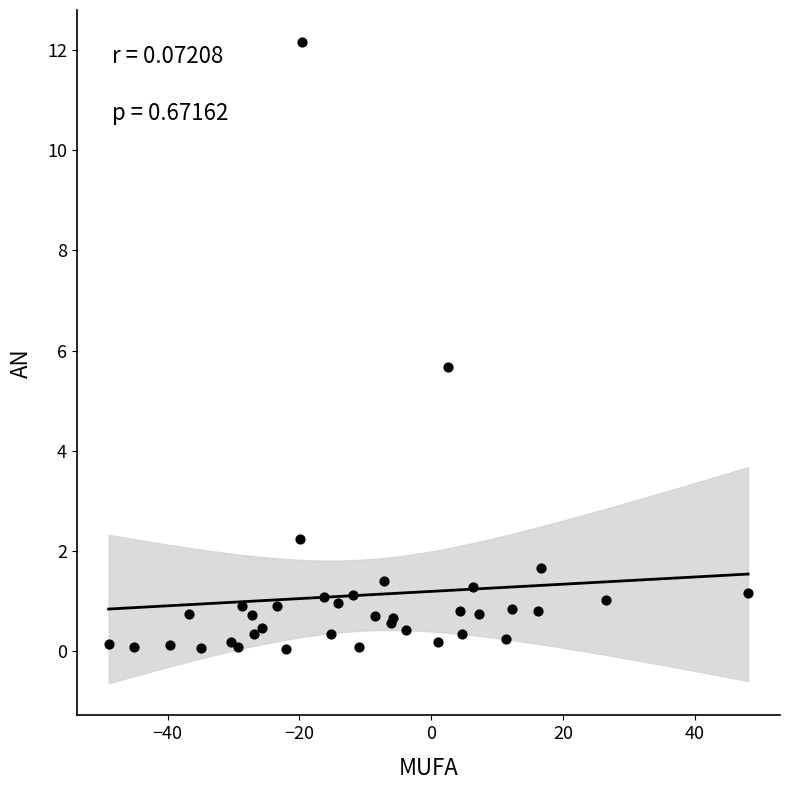

What Y value in the scatter plot is closest to 6?

5.7